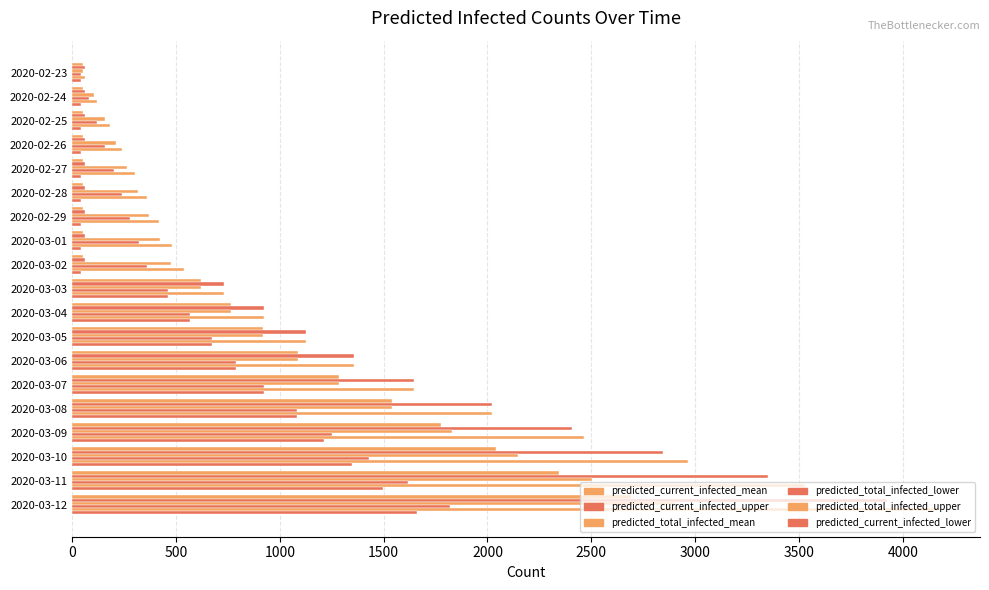

Count the number of categories in the chart.

19